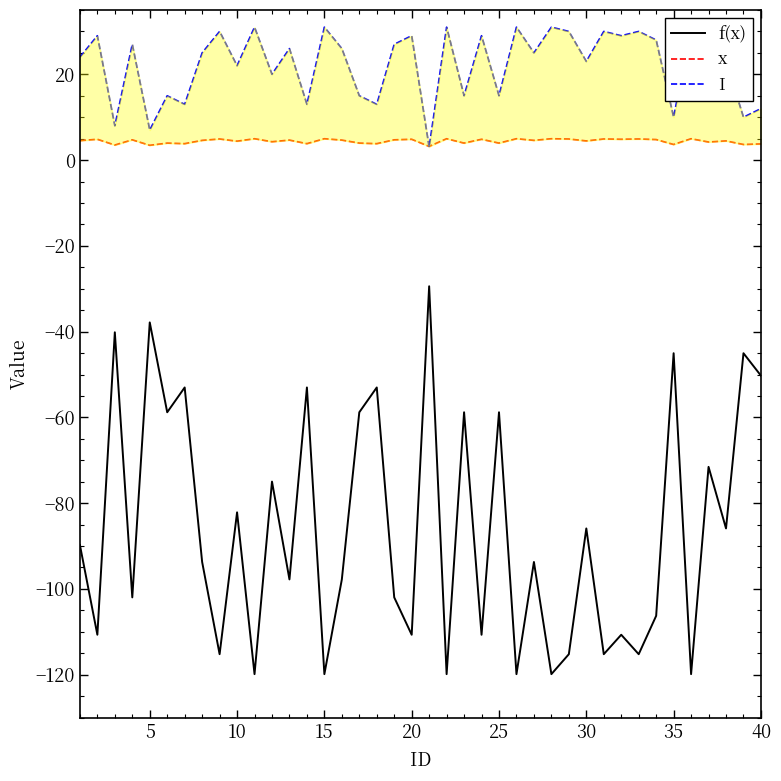

How many lines are shown in the chart?

3